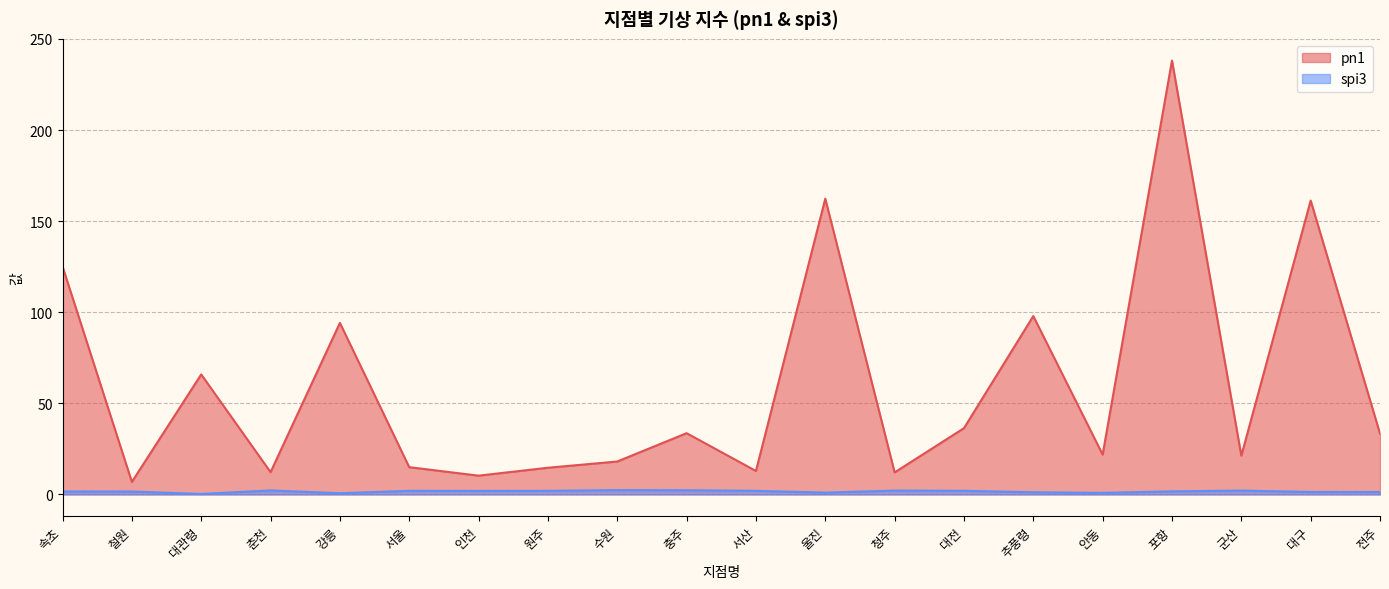

Between 인천 and 원주, which series saw the biggest shift?

pn1